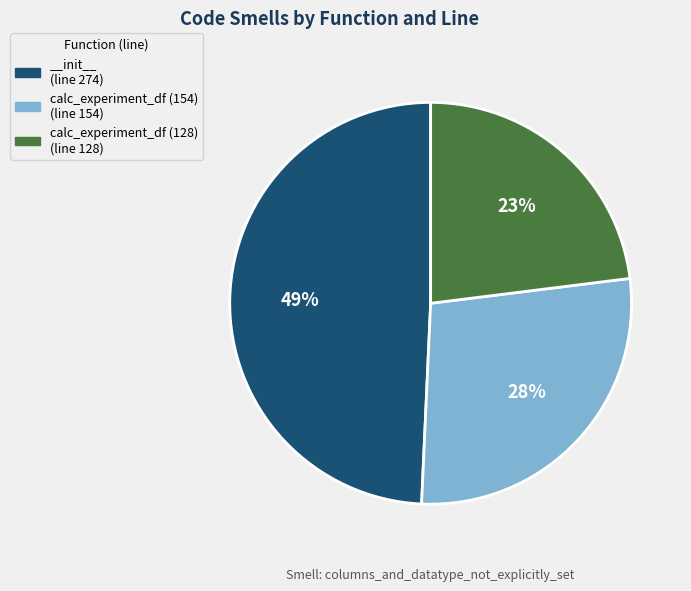

Rank the categories by value from highest to lowest.

__init__, calc_experiment_df (154), calc_experiment_df (128)